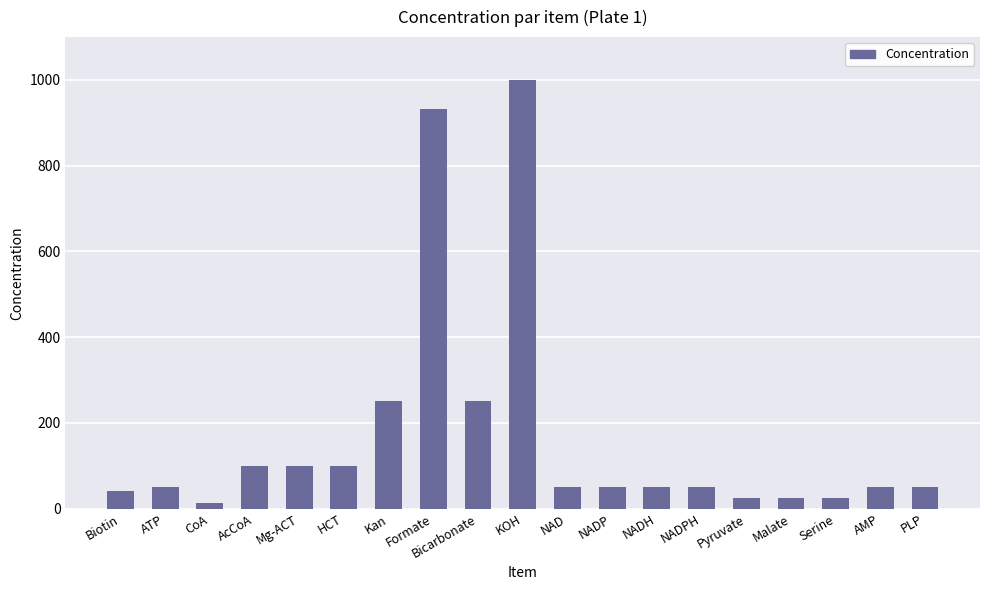

What is the approximate value at AMP?

50.0